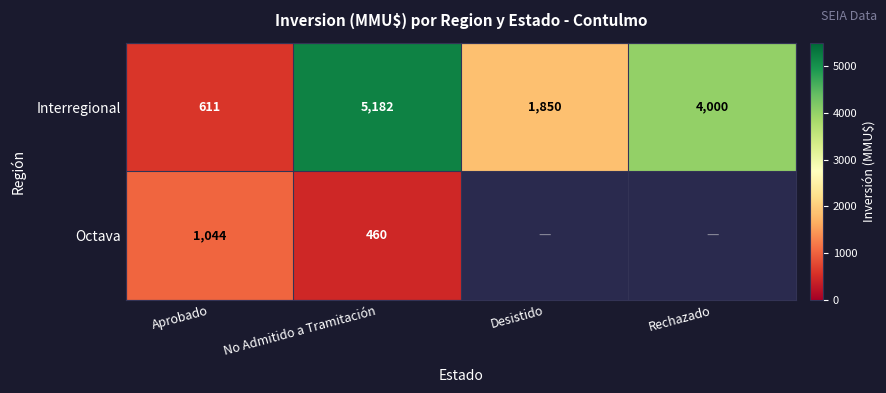

How many series are shown in this chart?

2